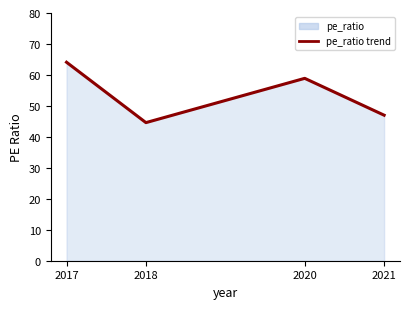

At which label is the value closest to 54?

2020